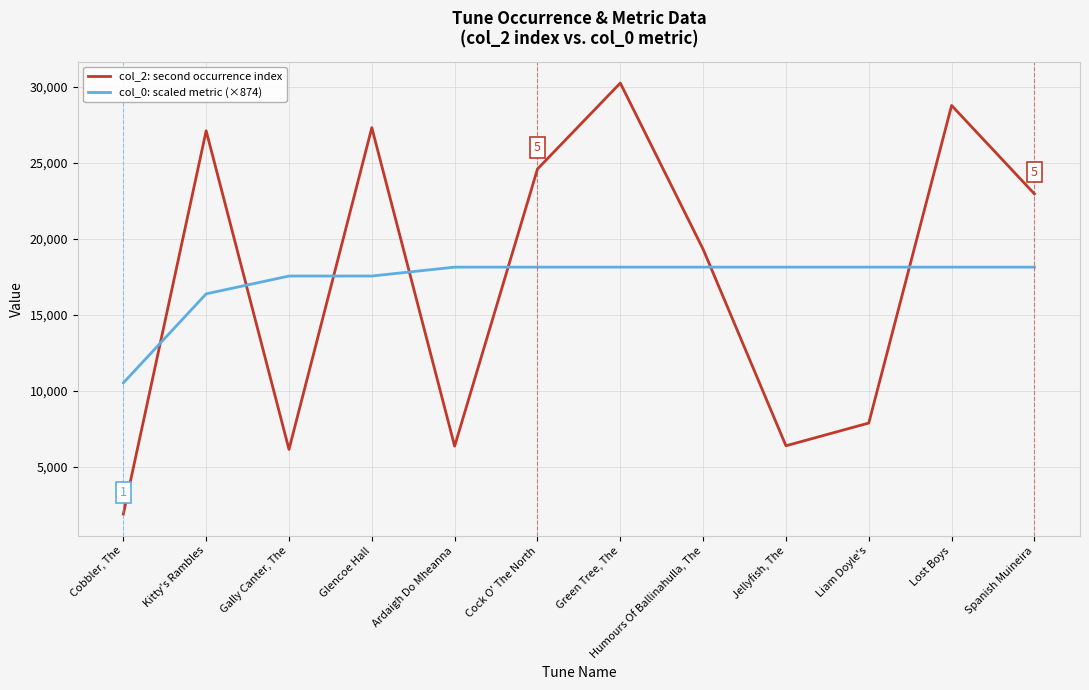

What are all the series names shown in the legend?

col_2: second occurrence index, col_0: scaled metric (×874)